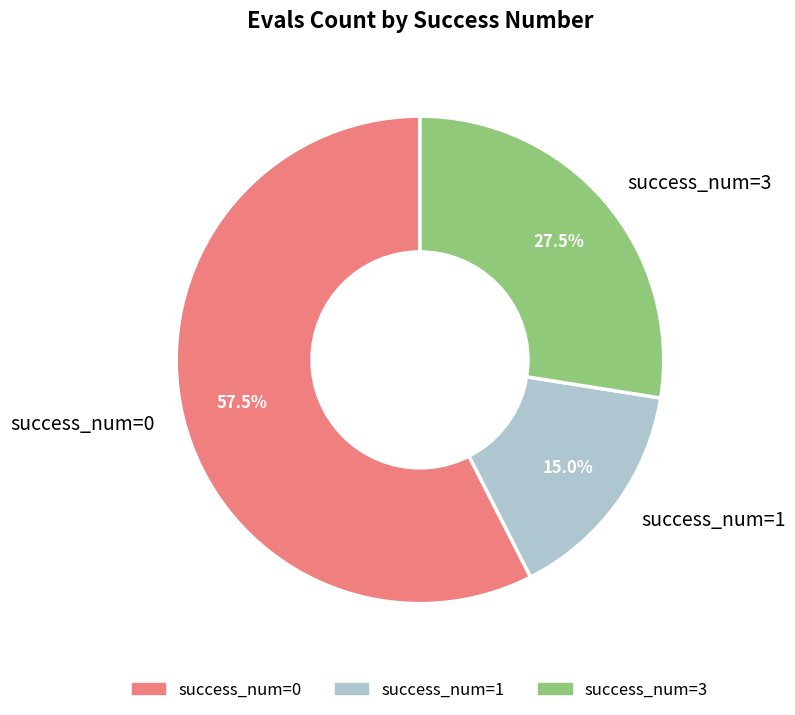

What portion of the pie excludes success_num=1?

85.0%